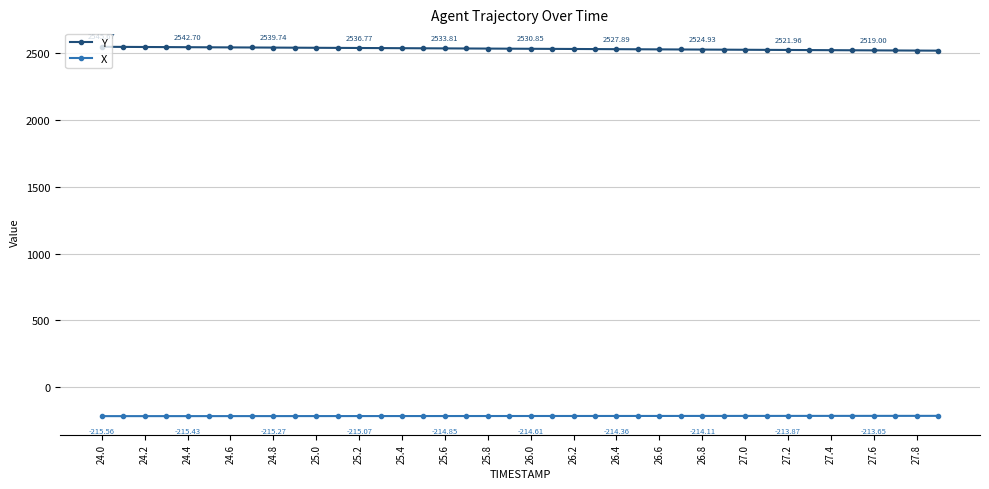

At how many categories does at least one series exceed 767?

40